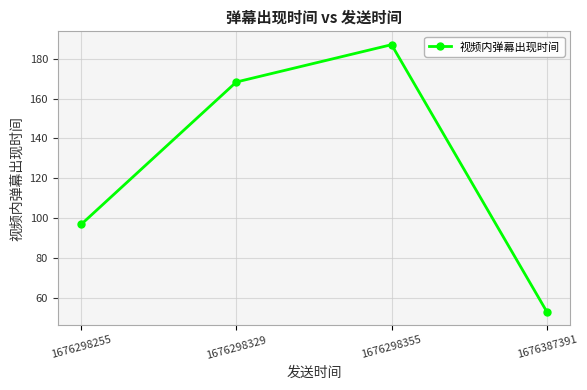

Does the chart have visible grid lines?

Yes